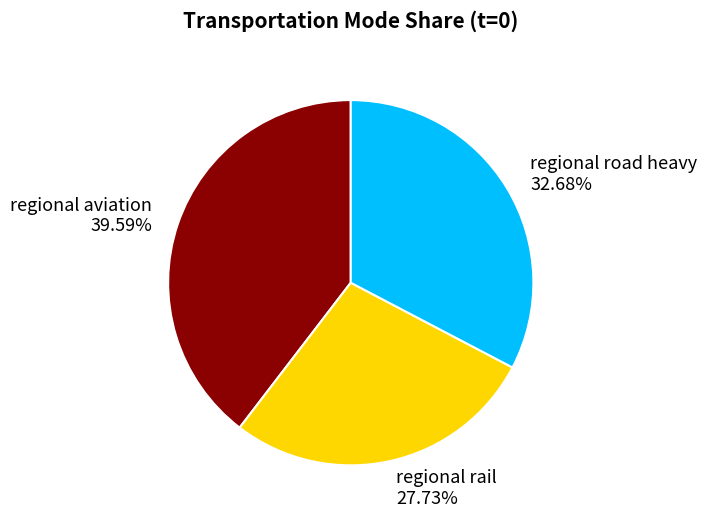

Combined, do regional aviation and regional rail account for over 50%?

Yes